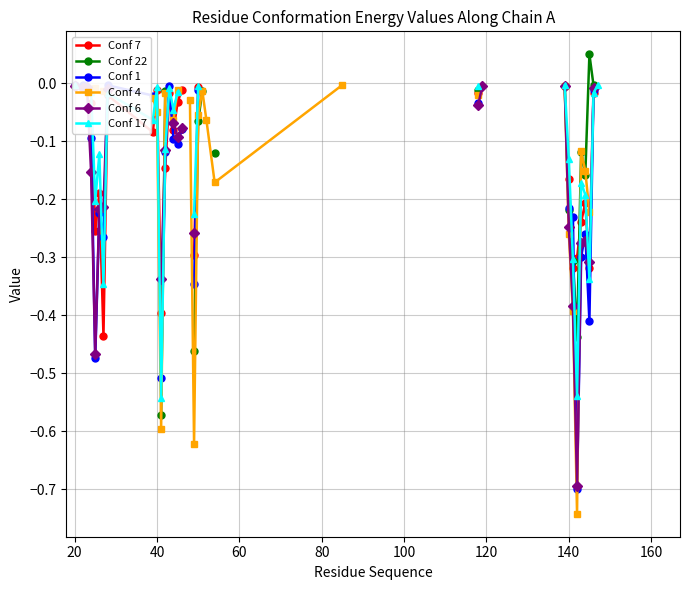

At 0, list the series in order from smallest to largest.

Conf 7, Conf 22, Conf 1, Conf 4, Conf 6, Conf 17